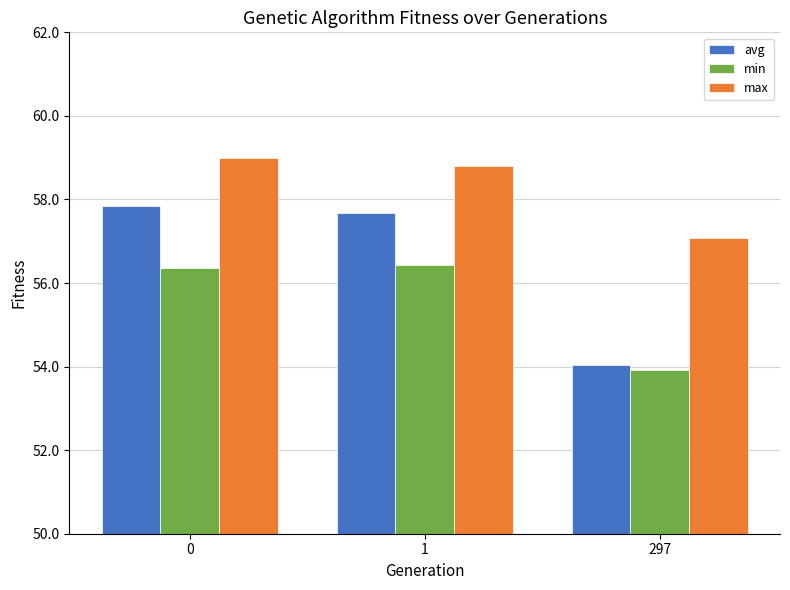

Reading left to right, extract all data points from this chart.

avg: 0=57.8	1=57.7	297=54.0
min: 0=56.4	1=56.4	297=53.9
max: 0=59.0	1=58.8	297=57.1